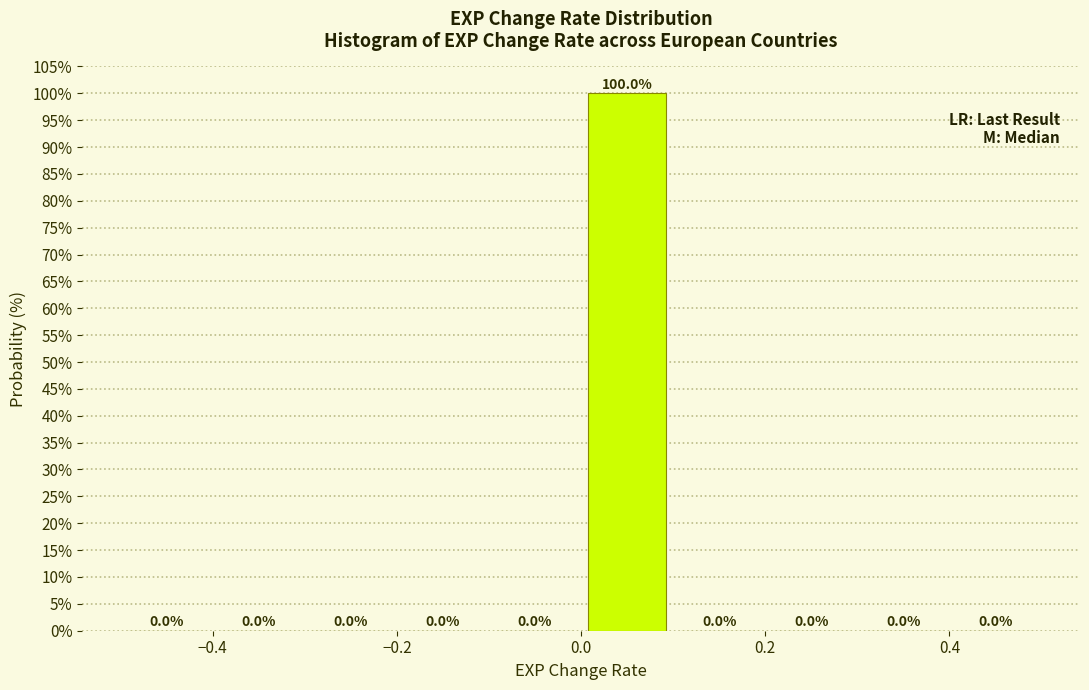

How tall is the bar that spans 0.0 to 0.1 on the x-axis?

100.0